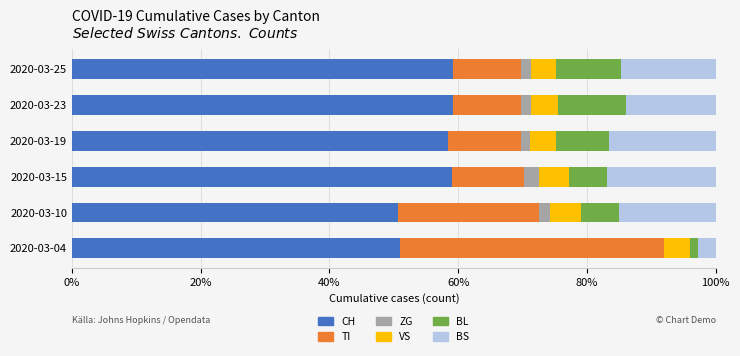

What is the maximum value for CH?

59.2